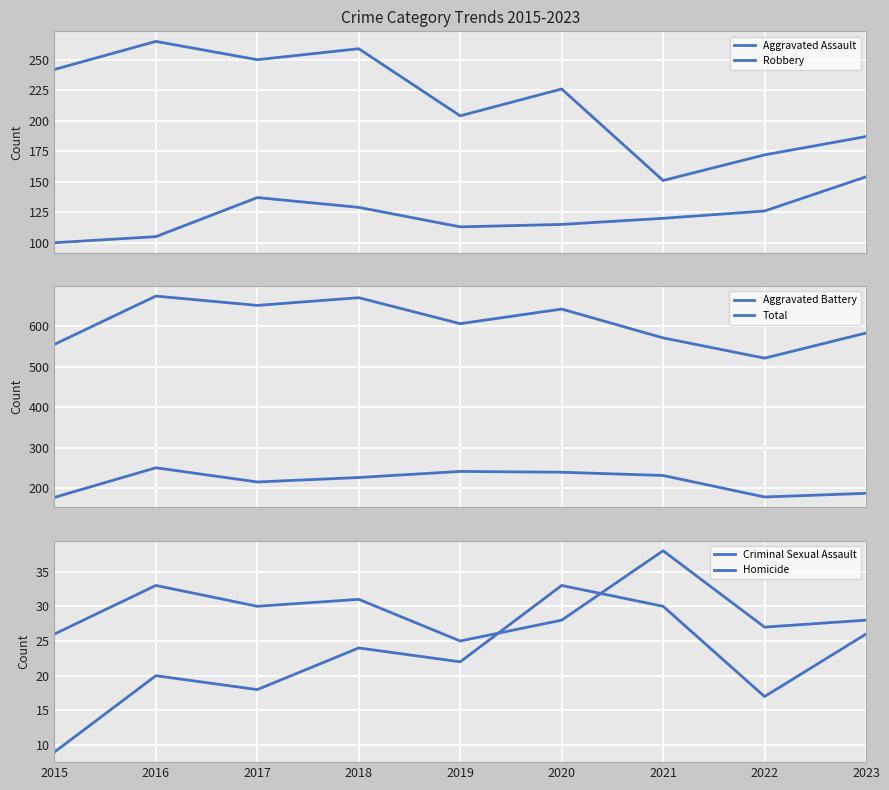

True or false: Robbery and Homicide intersect in this chart.

False